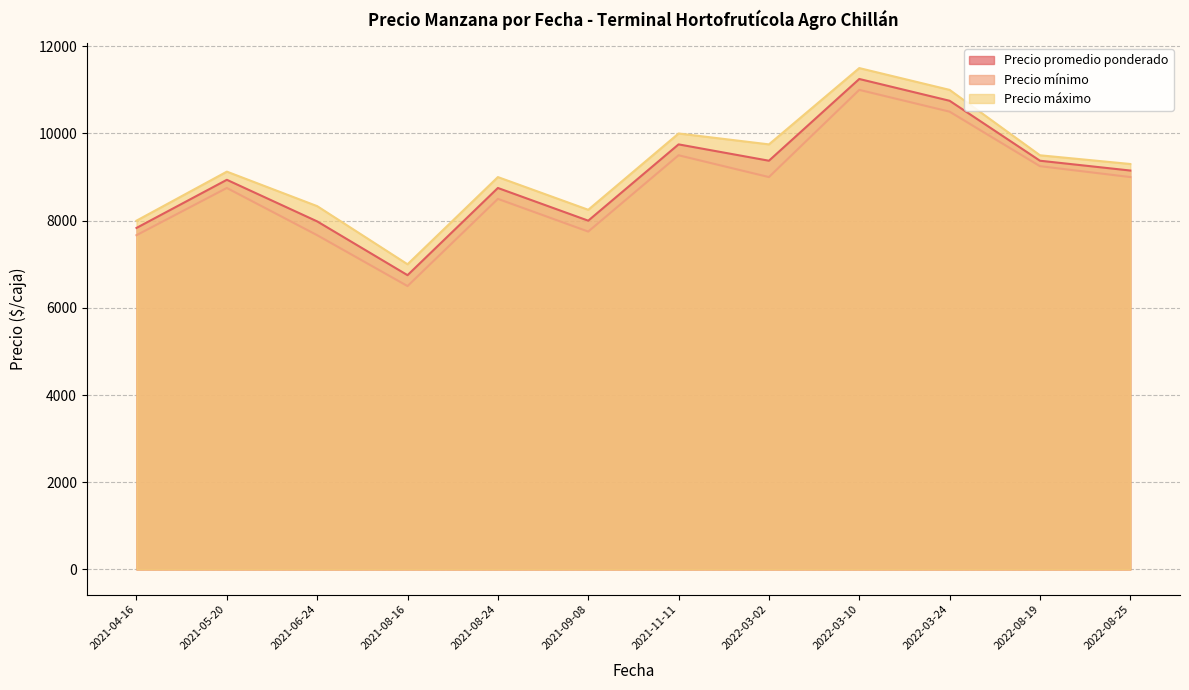

How many interior local peaks does the Precio máximo series have?

4